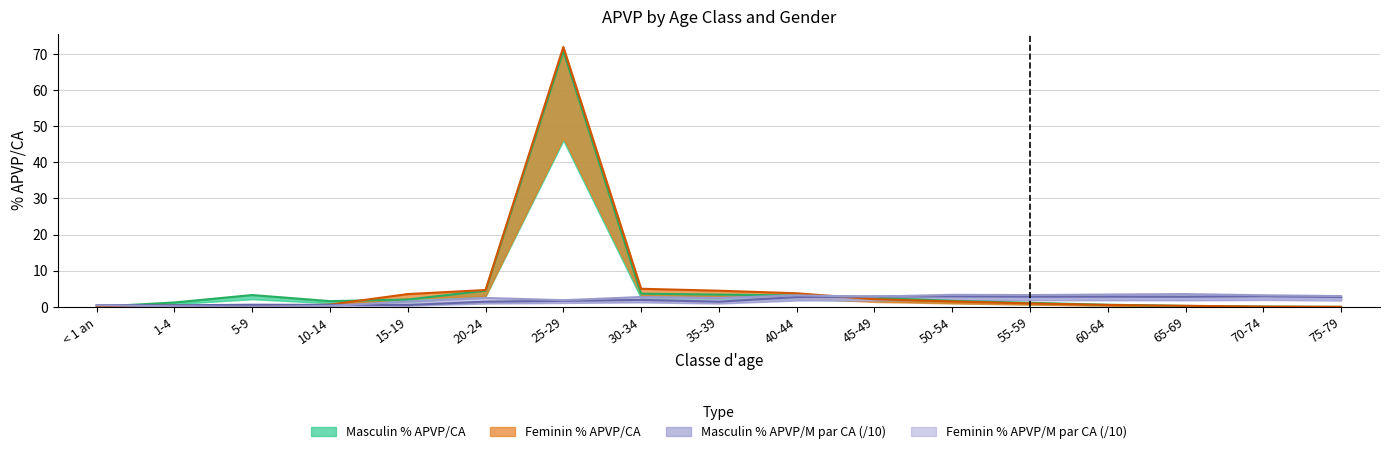

True or false: Feminin % APVP/M par CA has more than 2 points higher than both neighbors.

True